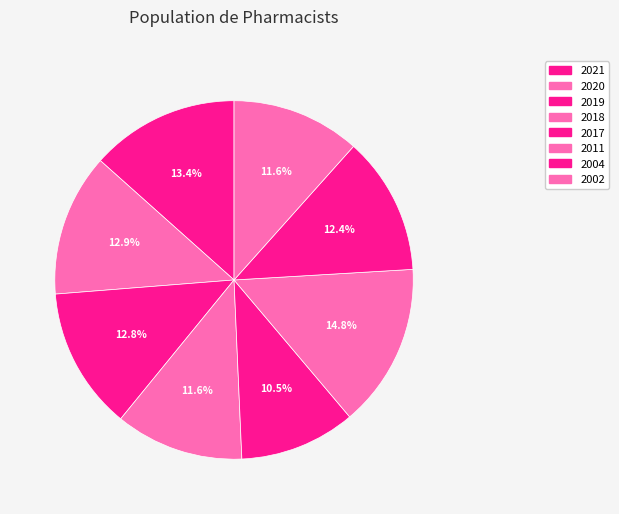

What percentage is the 2021 slice, to the nearest percent?

13%